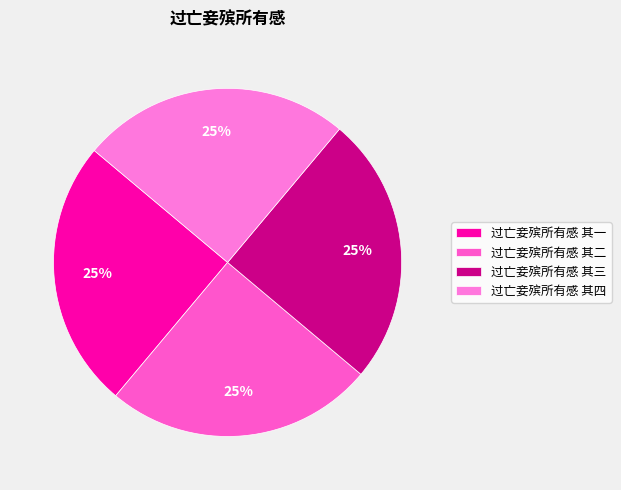

The 过亡妾殡所有感 其三 slice represents 31% of the pie. True or false?

False